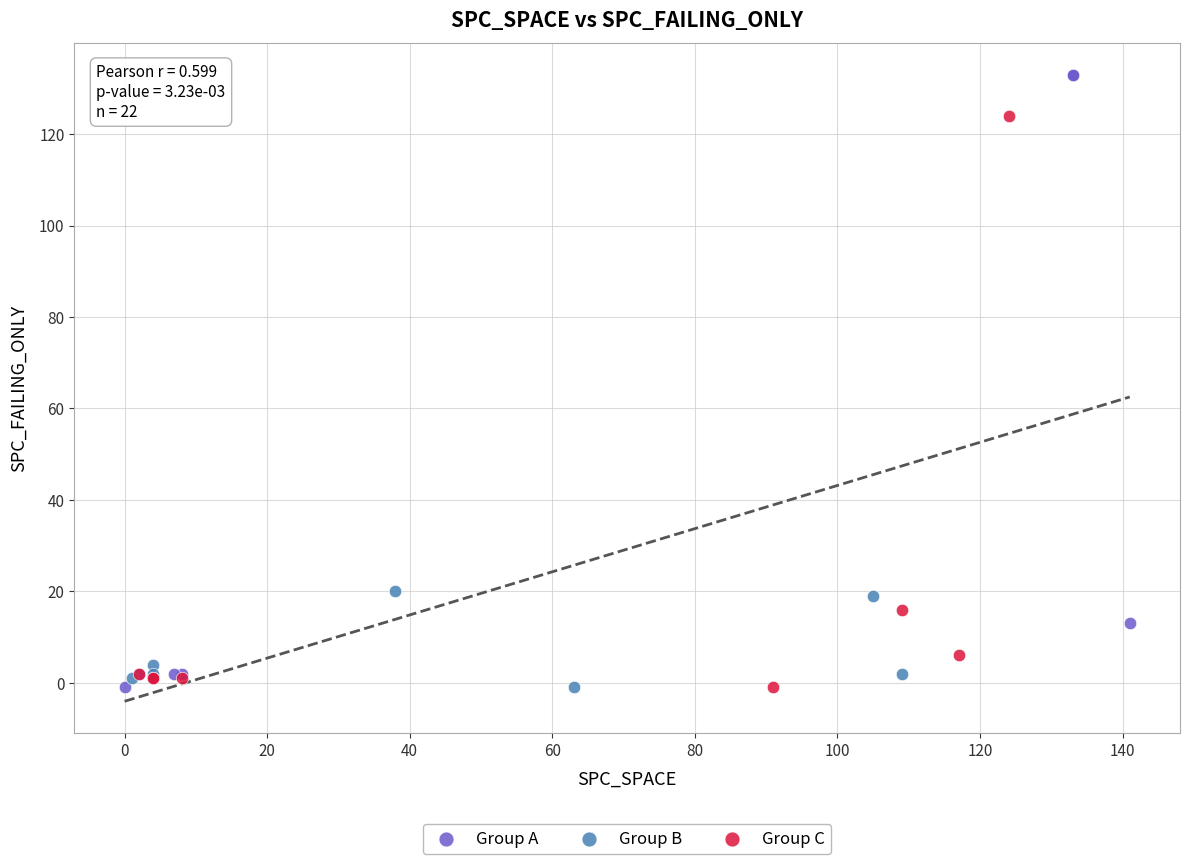

Which series has the largest Y range (max minus min)?

Group A